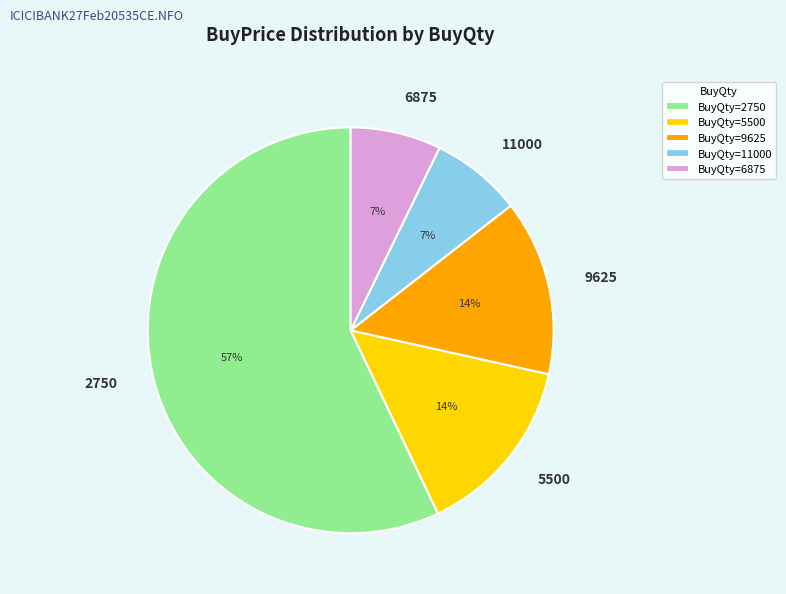

Is the sum of 11000 and 2750 greater than half?

Yes